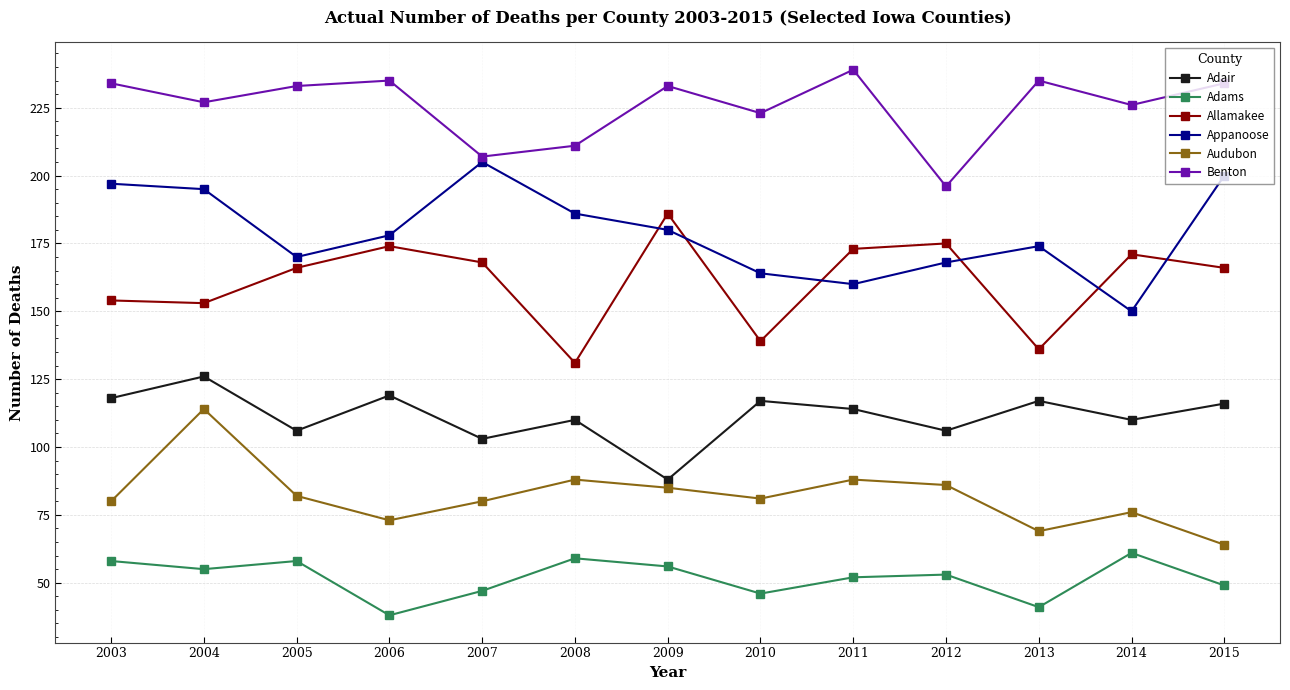

Is the value of Benton at 2003 greater than the value of Audubon at 2006?

Yes